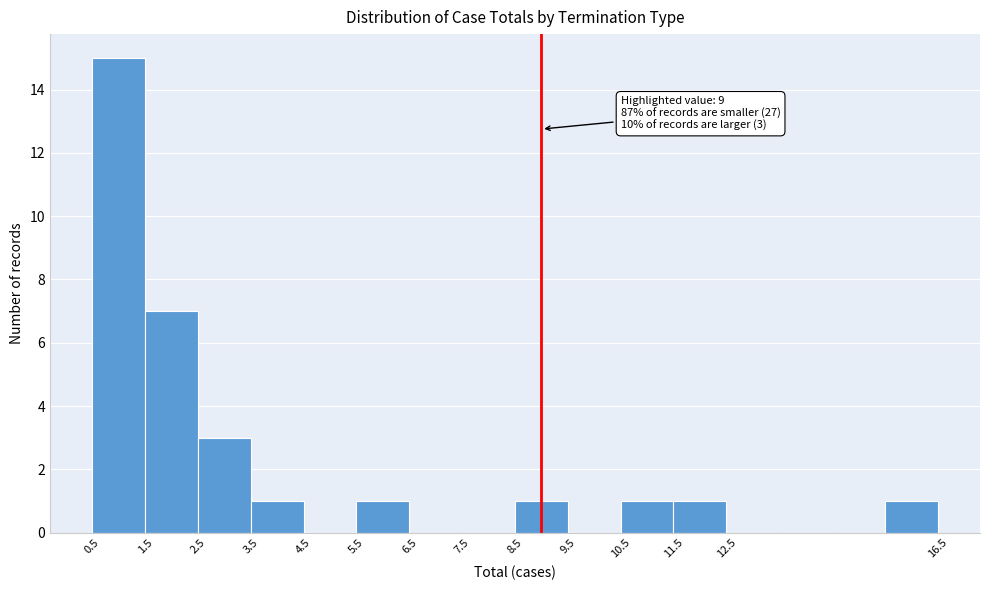

Which range on the x-axis has the tallest bar?

0.5 to 1.5